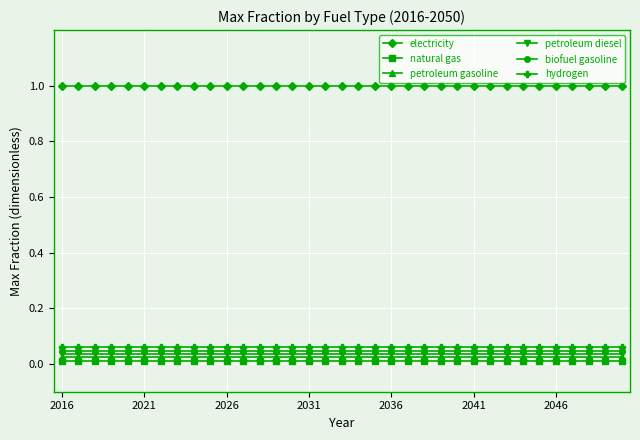

Which series has the largest total across all categories?

electricity